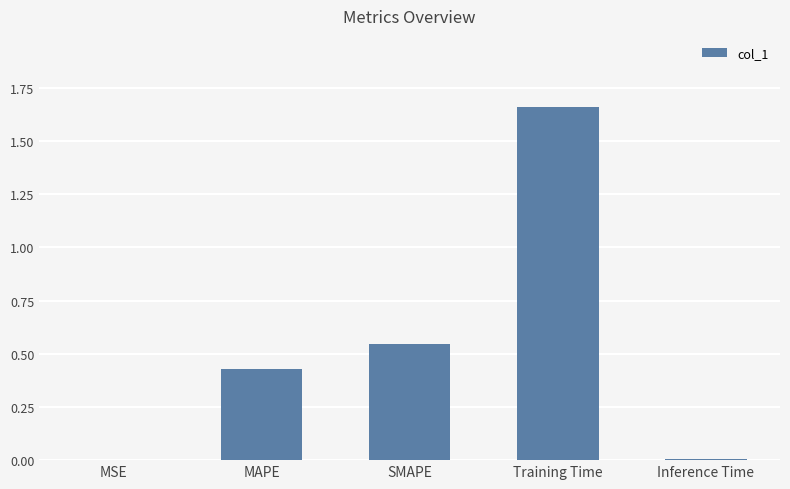

The value at Training Time is 0.4. True or false?

False